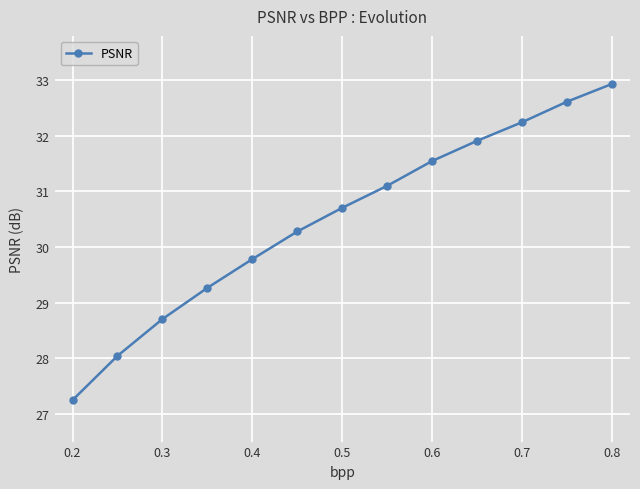

What is the sum of all values?

396.4